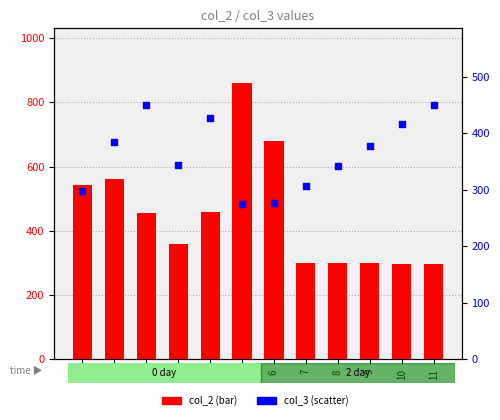

Which series contains the highest Y value?

col_2